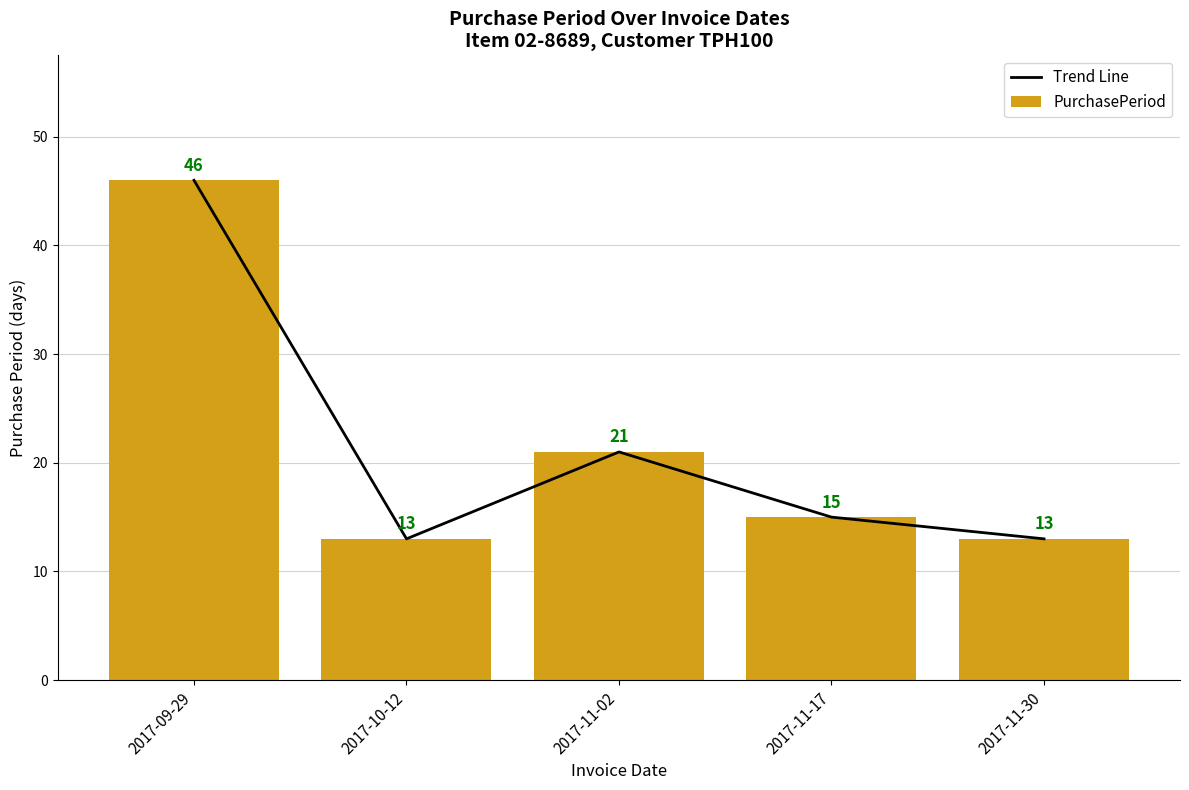

How many values in the Trend Line series are below 15?

2